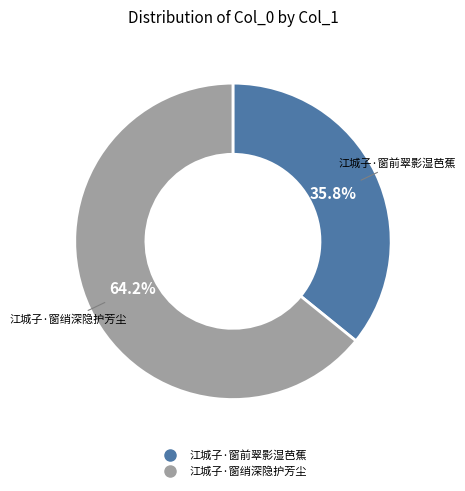

Which slice is the smallest?

江城子·窗前翠影湿芭蕉